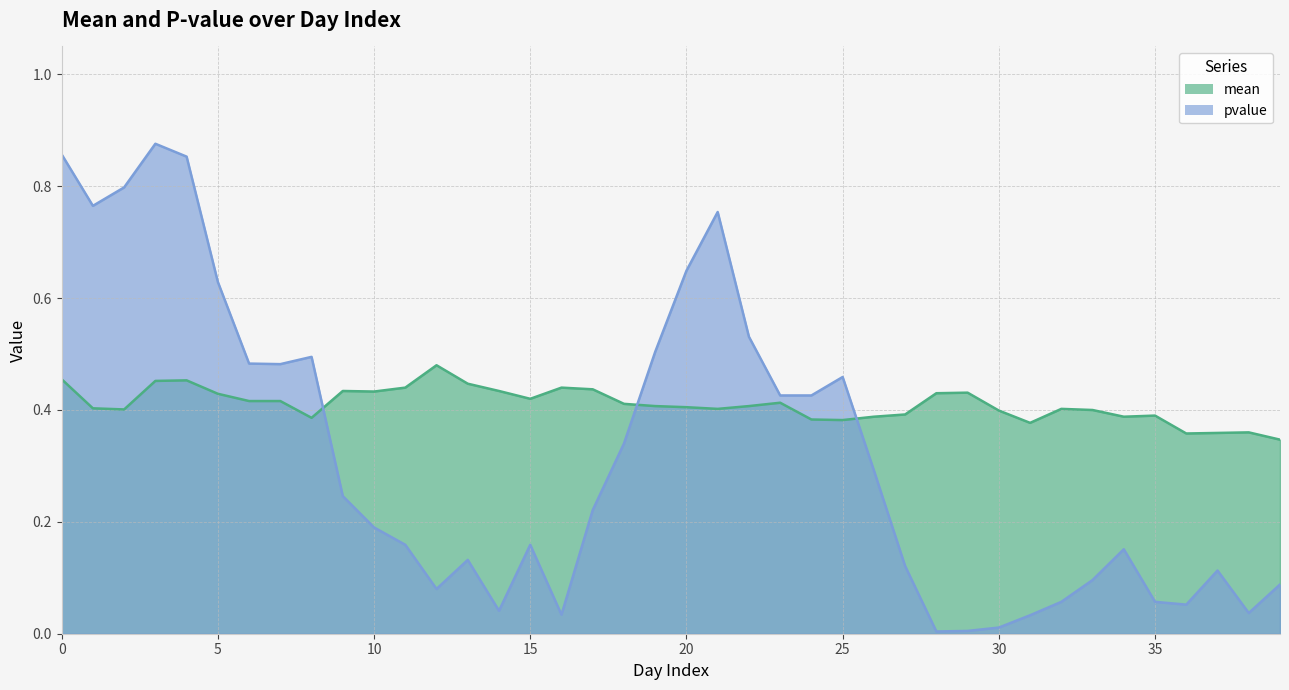

What is the value of the pvalue point at the 8th from the left?

0.5